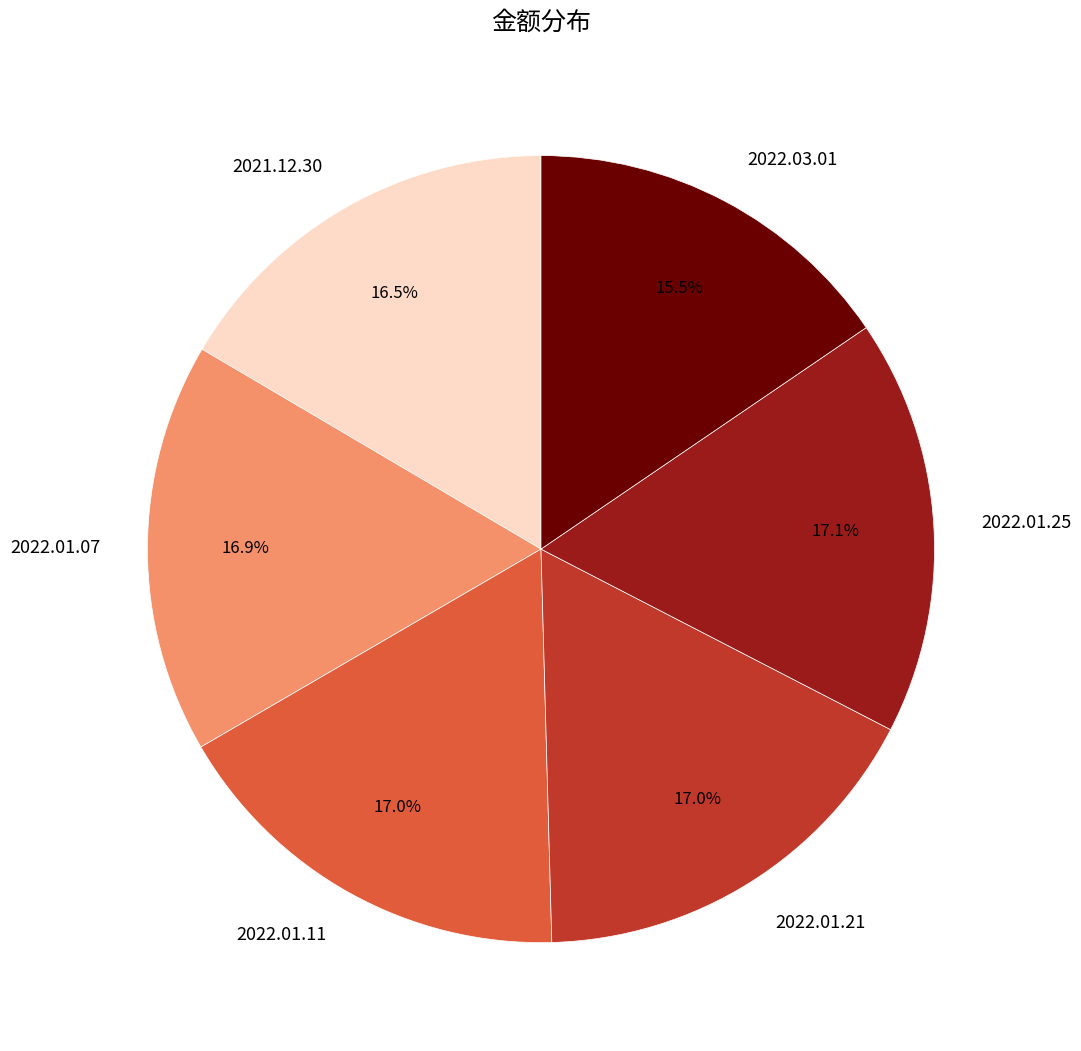

Approximately how many times larger is the value at 2022.01.21 compared to 2022.03.01?

1.1